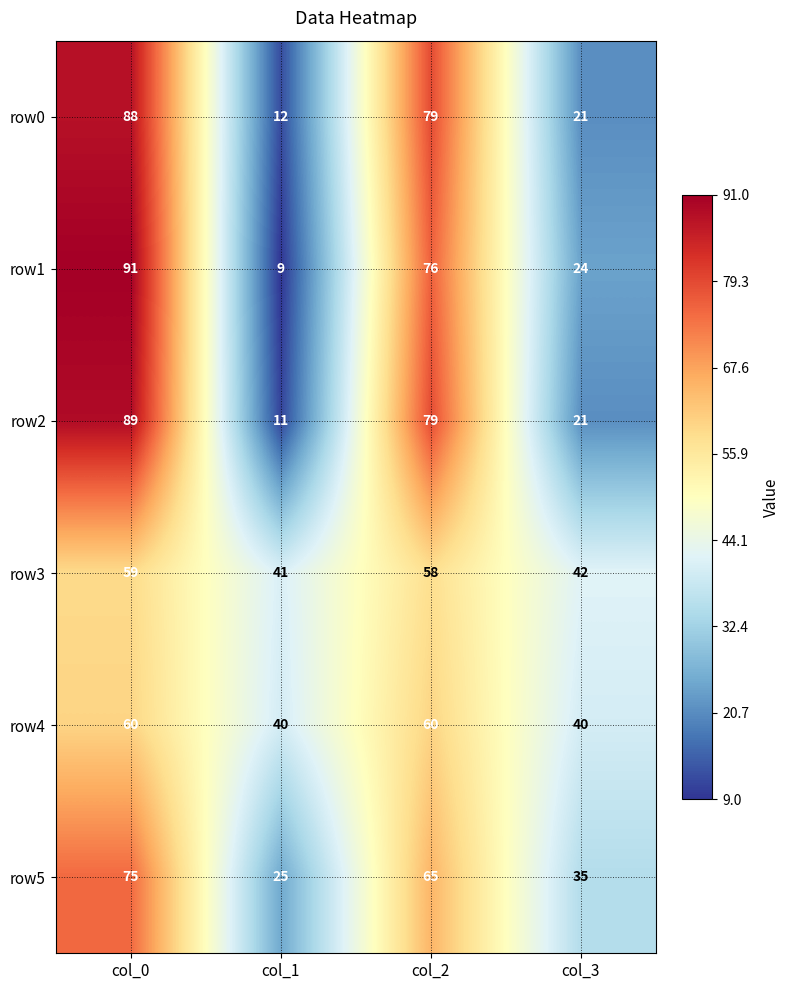

Is the value of row5 at col_2 greater than the value of row0 at col_1?

Yes